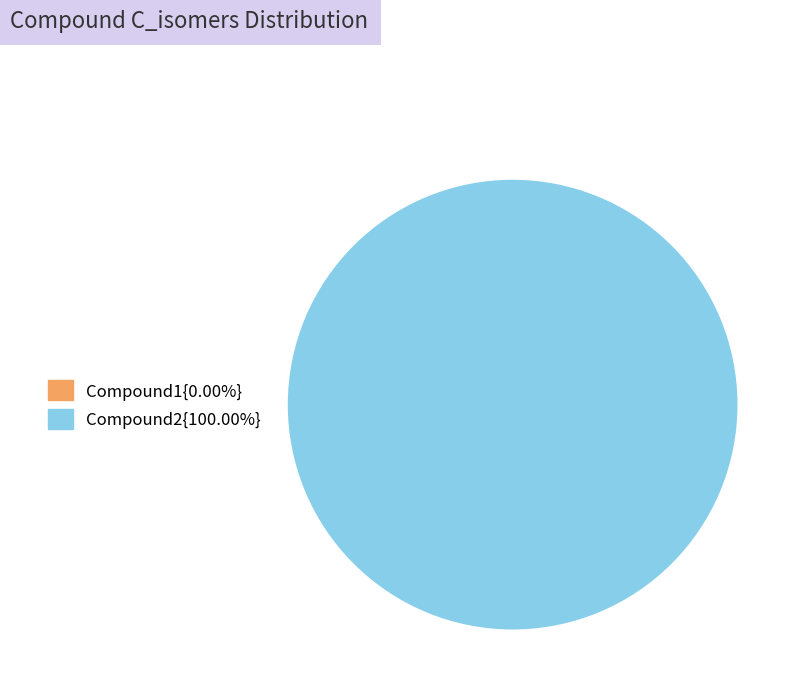

Rank the categories by value from highest to lowest.

Compound2, Compound1